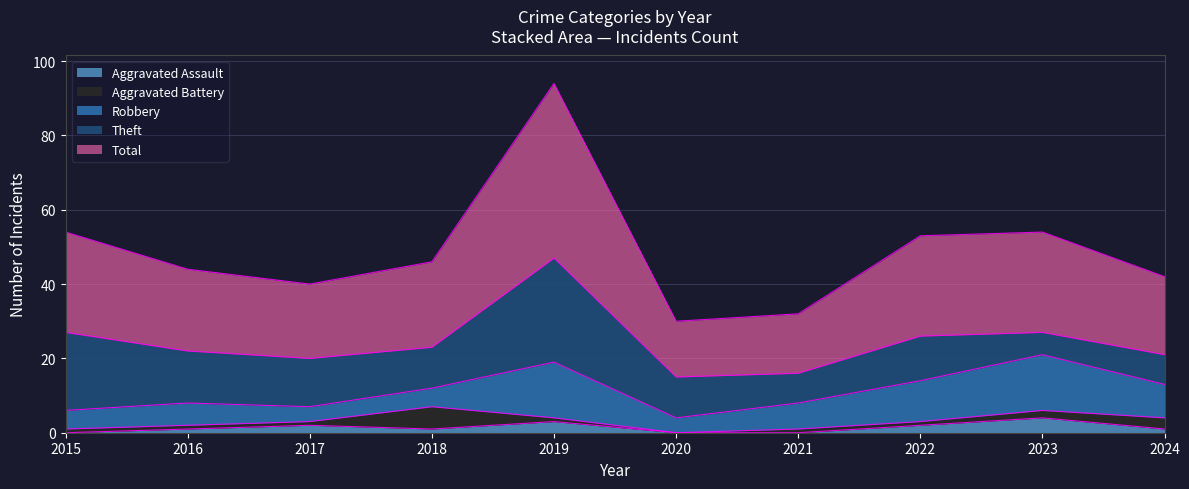

What is the total value across all series at 2017?

40